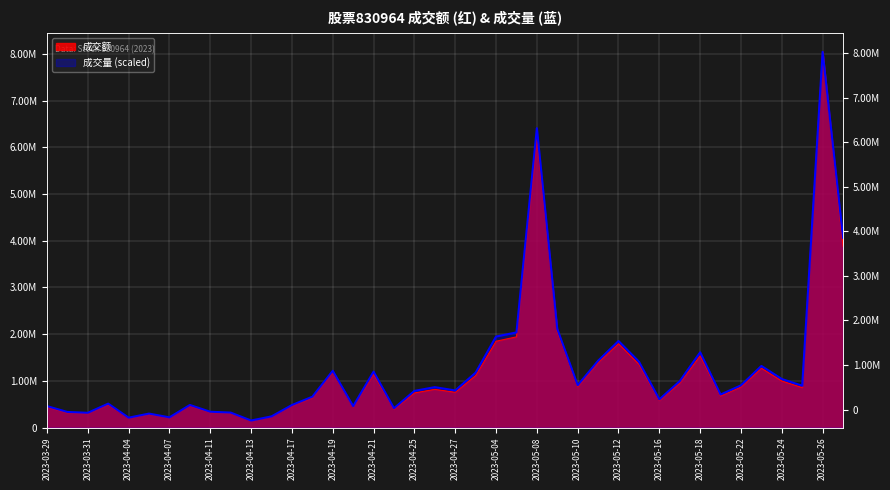

What is the approximate value of 成交量 at 2023-05-29?

4064781.7